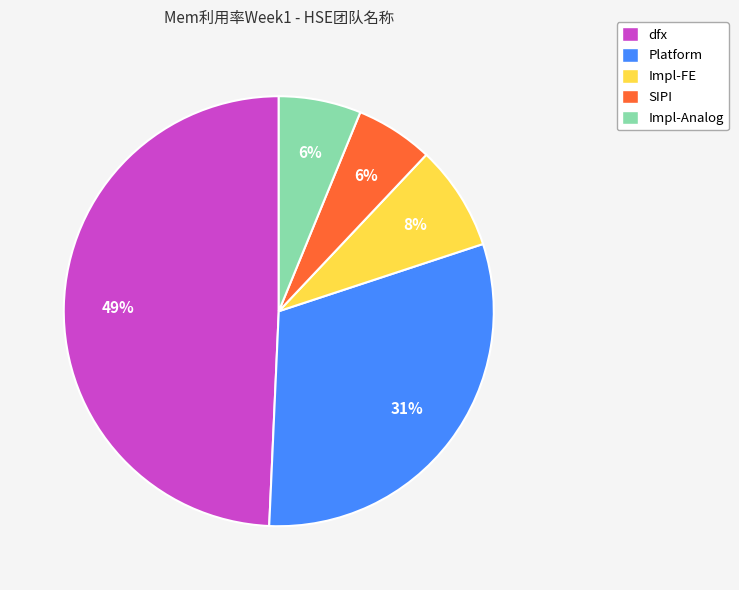

How many slices are in this pie chart?

5